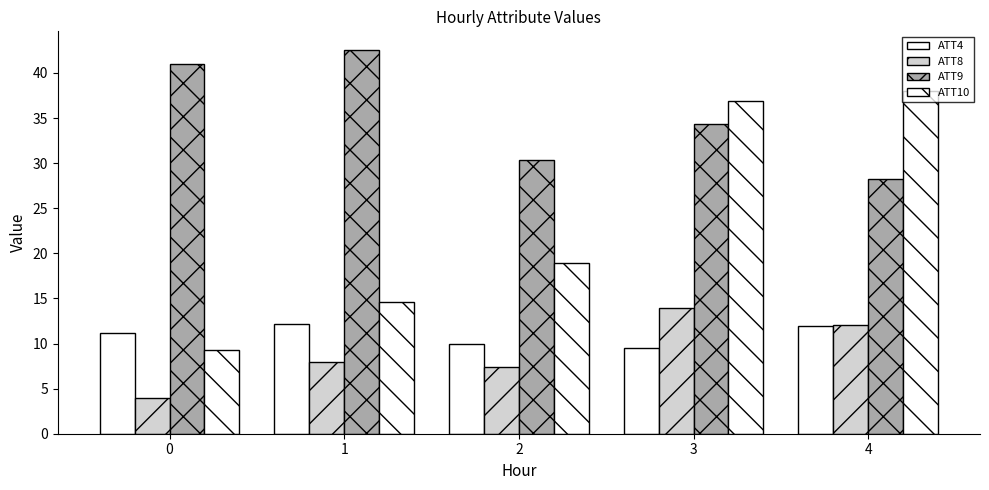

Is it true that ATT4 equals 16.6 at 2?

False